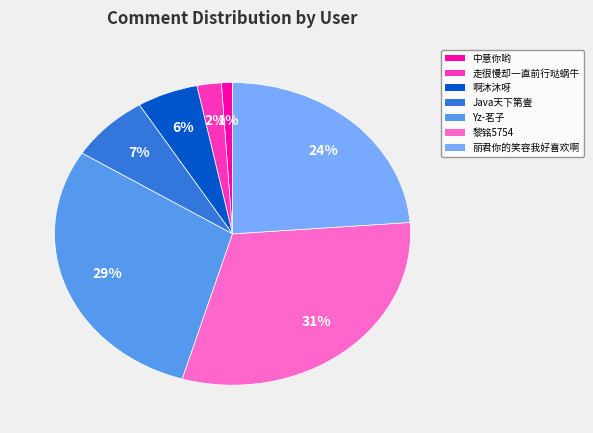

Which slice is the smallest?

中意你哟